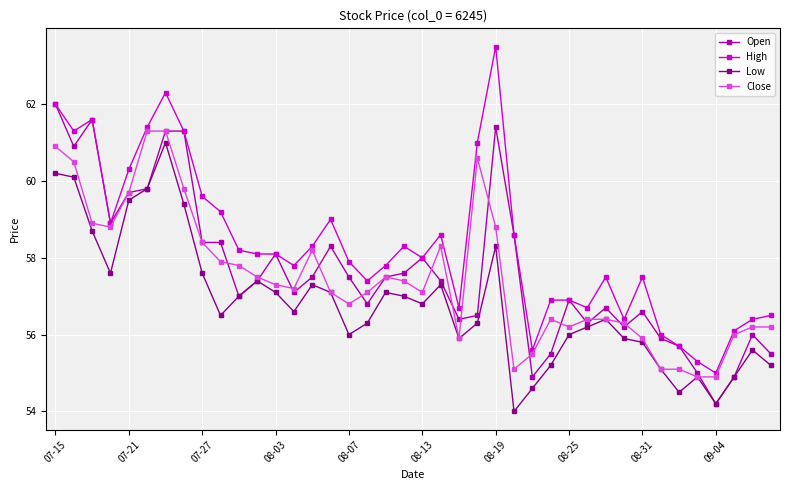

Which series has the largest total across all categories?

High